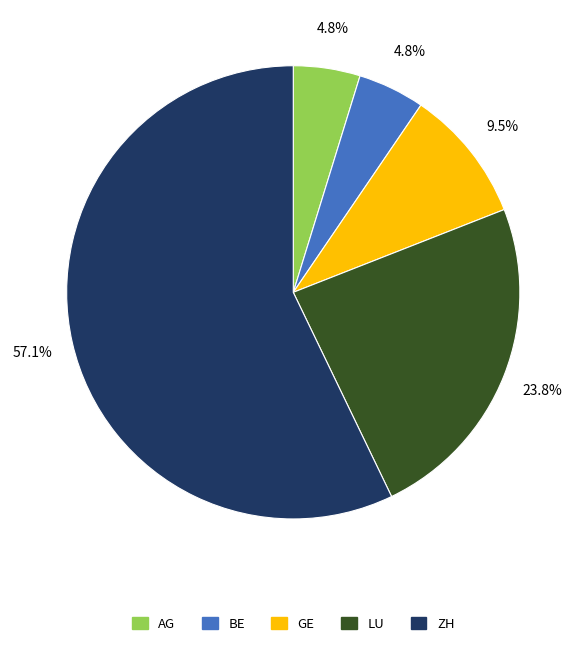

Is it true that AG is 15% of the pie?

False